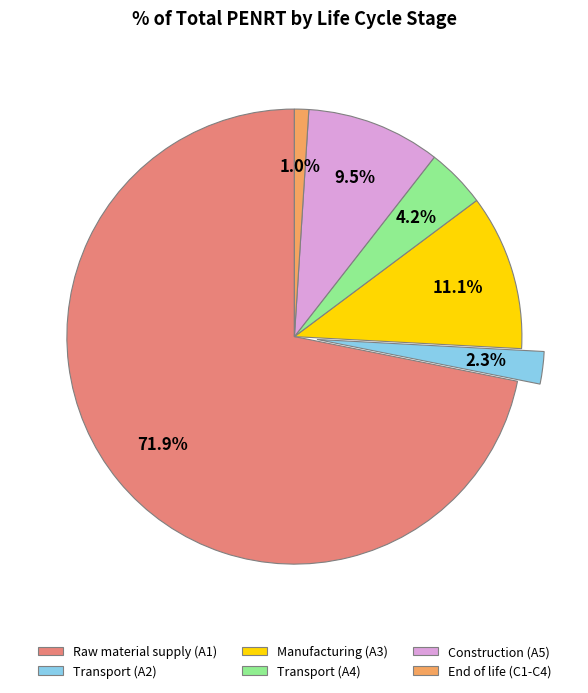

To the nearest percent, what is the difference between the largest and smallest slice percentages?

71%